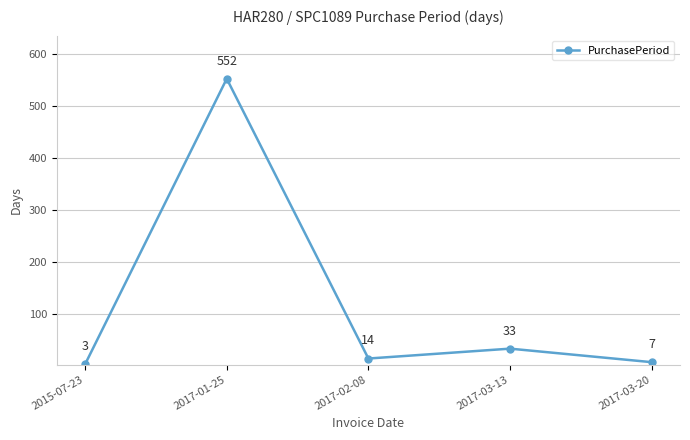

What is the sum of the values at 2017-01-25 and 2015-07-23?

555